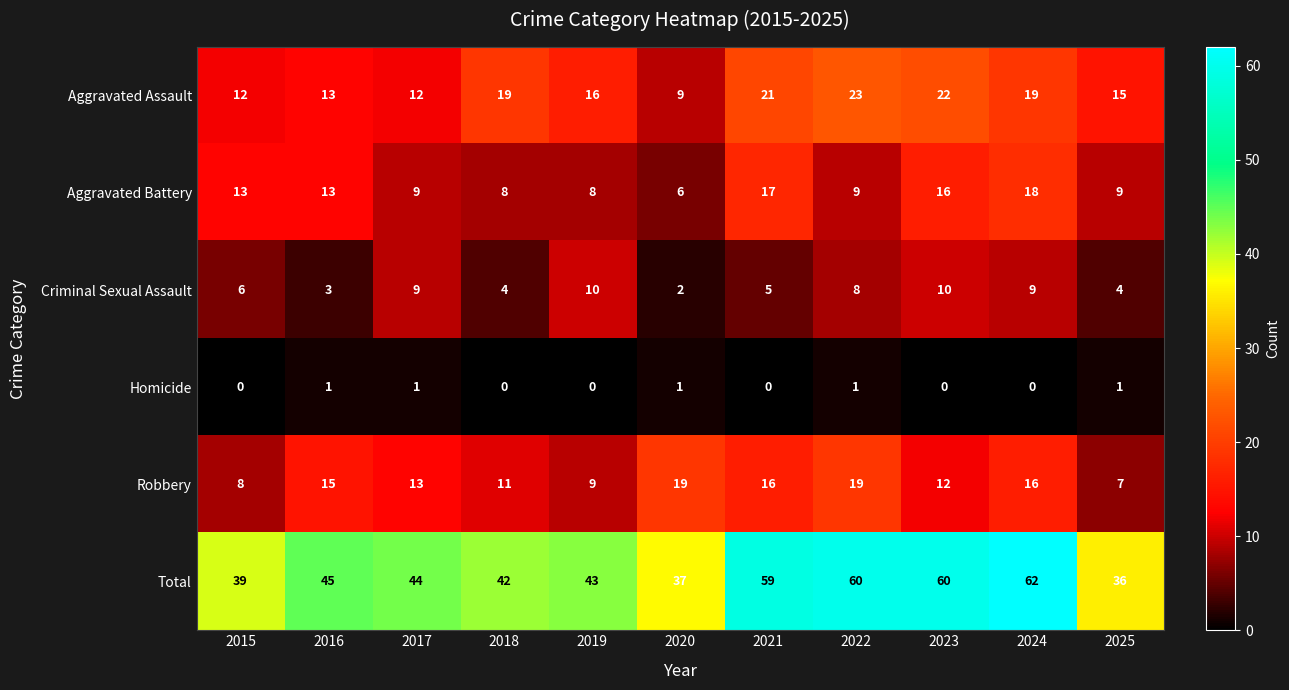

Count the number of data series in this chart.

6